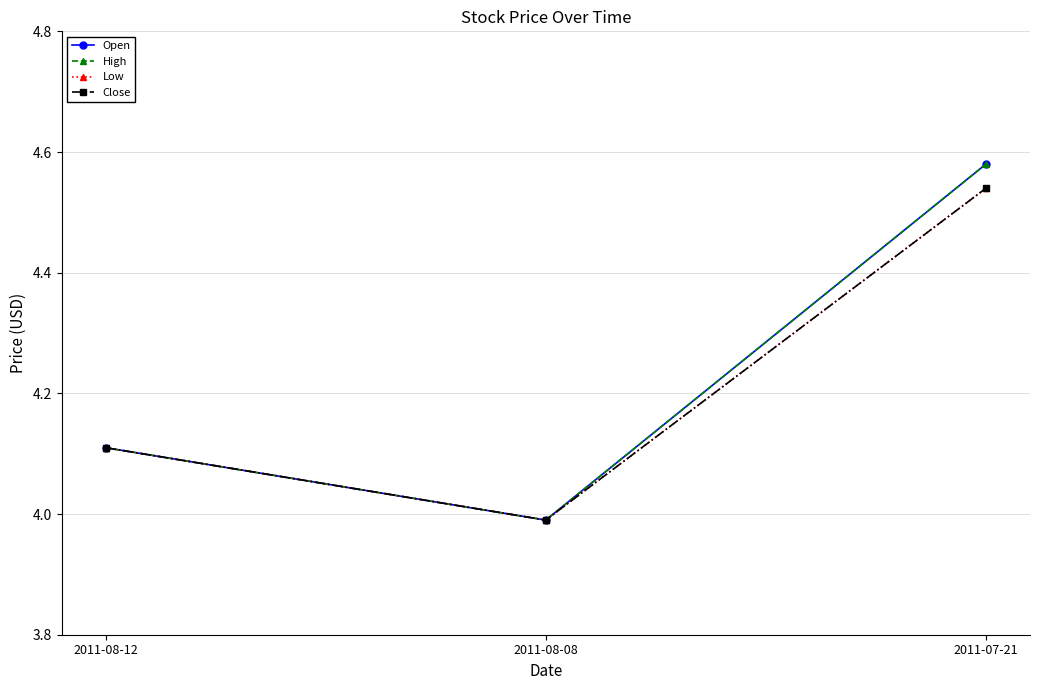

True or false: Low has a value of 4.1 at 2011-08-12.

True